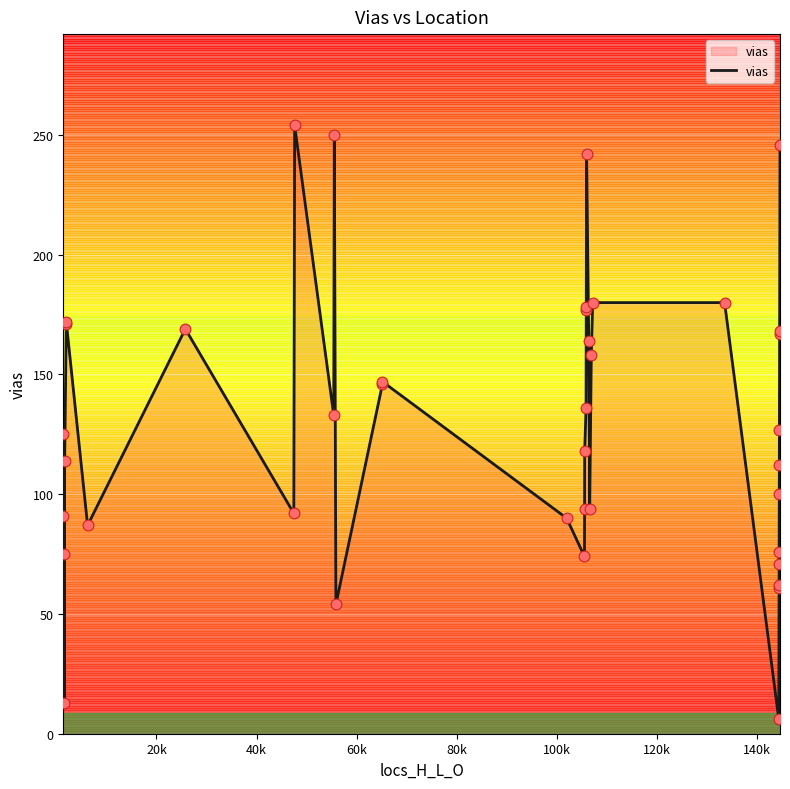

What is the maximum value for vias?

254